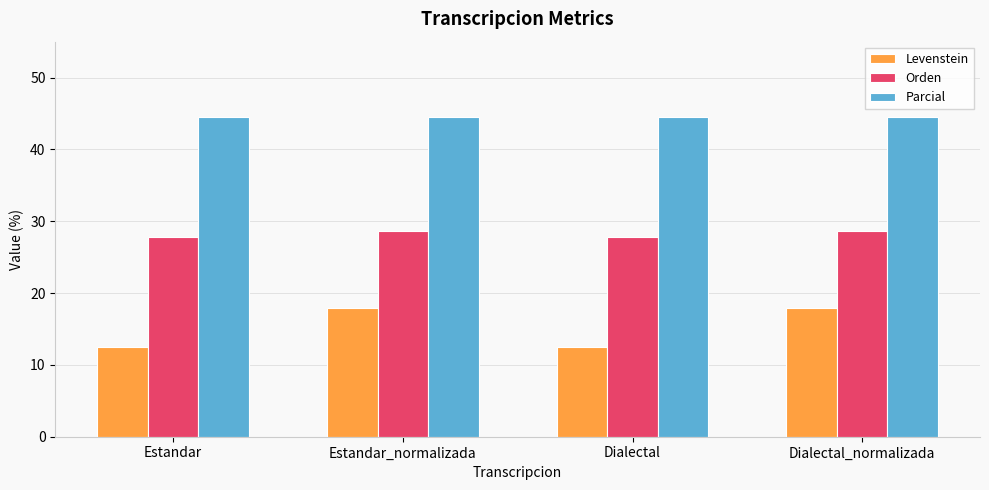

True or false: Orden has a value of 28.6 at Estandar_normalizada.

True